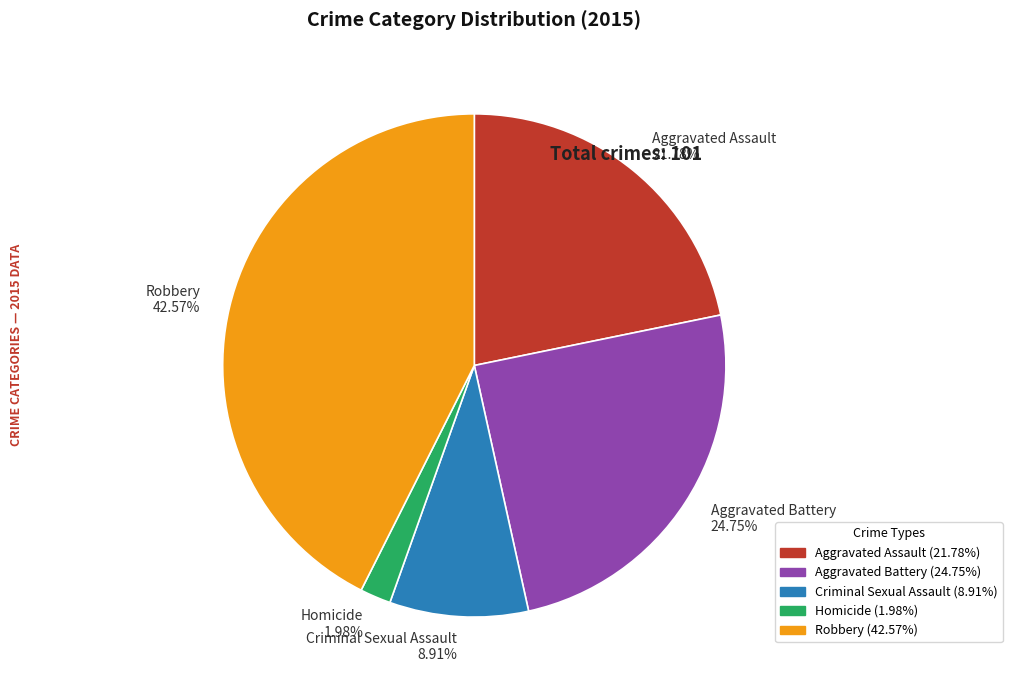

To the nearest percent, what portion does Aggravated Assault represent?

22%